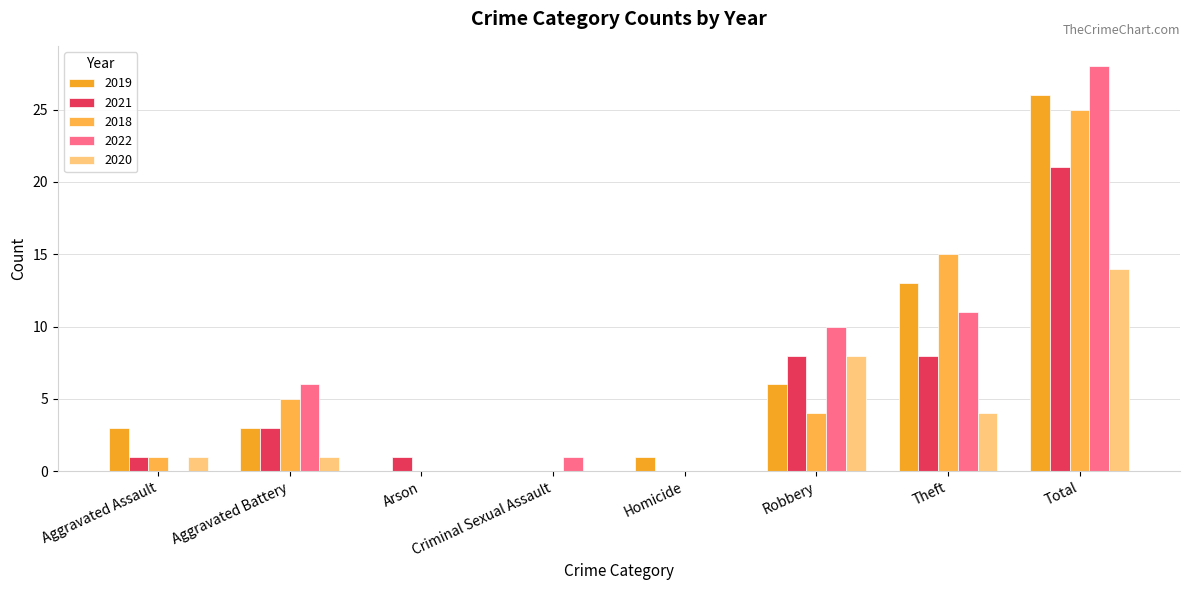

What value does the 2020 series have at Theft, to the nearest 5?

5